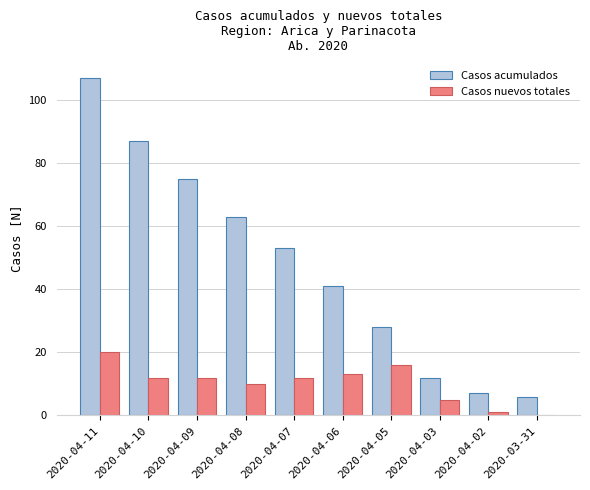

Which series has the largest total across all categories?

Casos acumulados